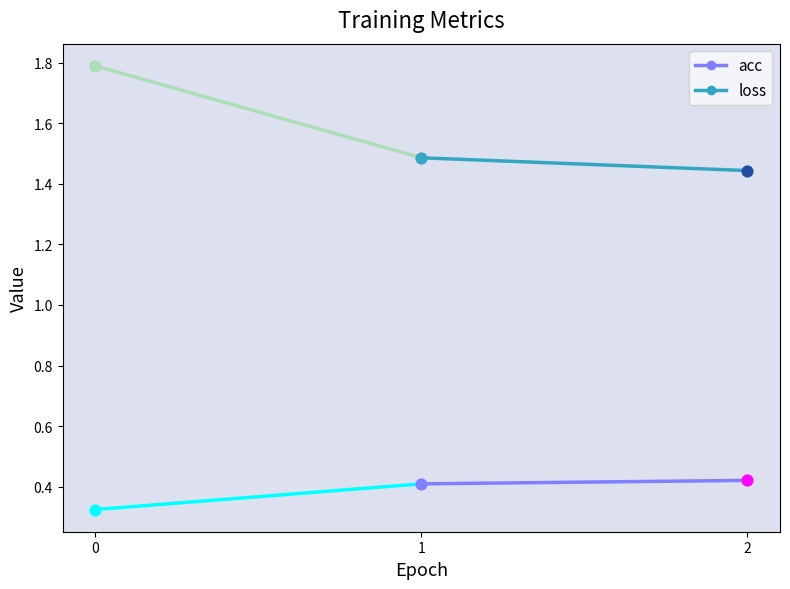

What is the total value across all series at 2?

1.9